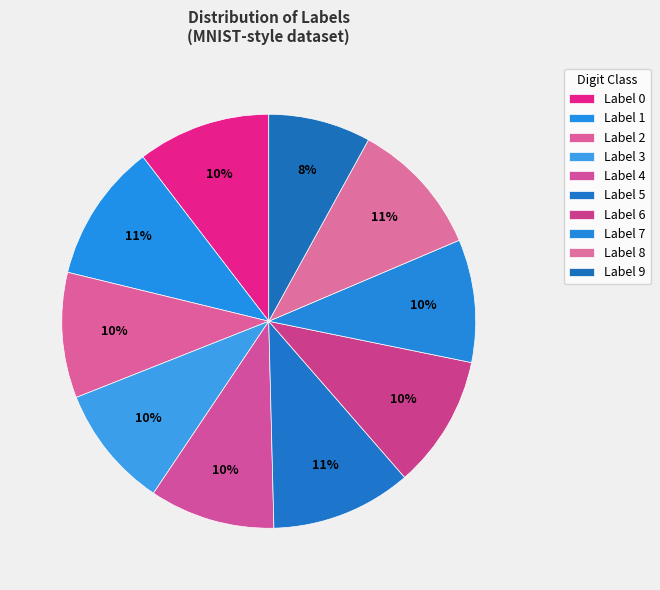

How many segments does this pie chart have?

10